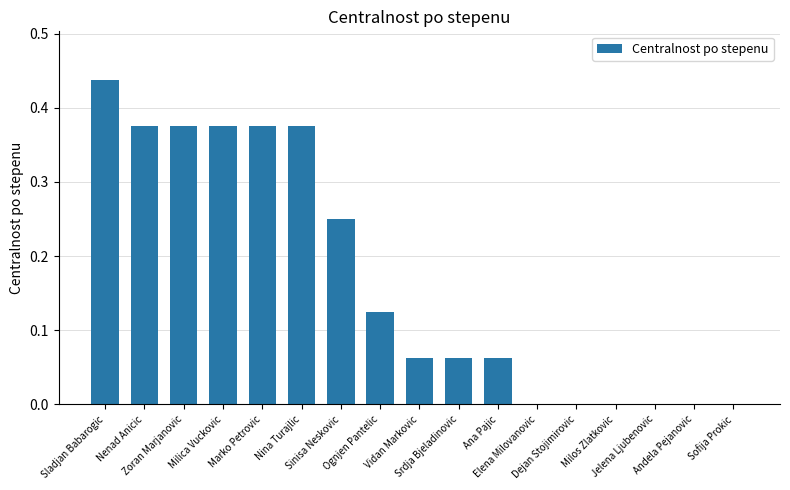

What is the change in value from Nina Turajlic to Andela Pejanovic?

-0.4